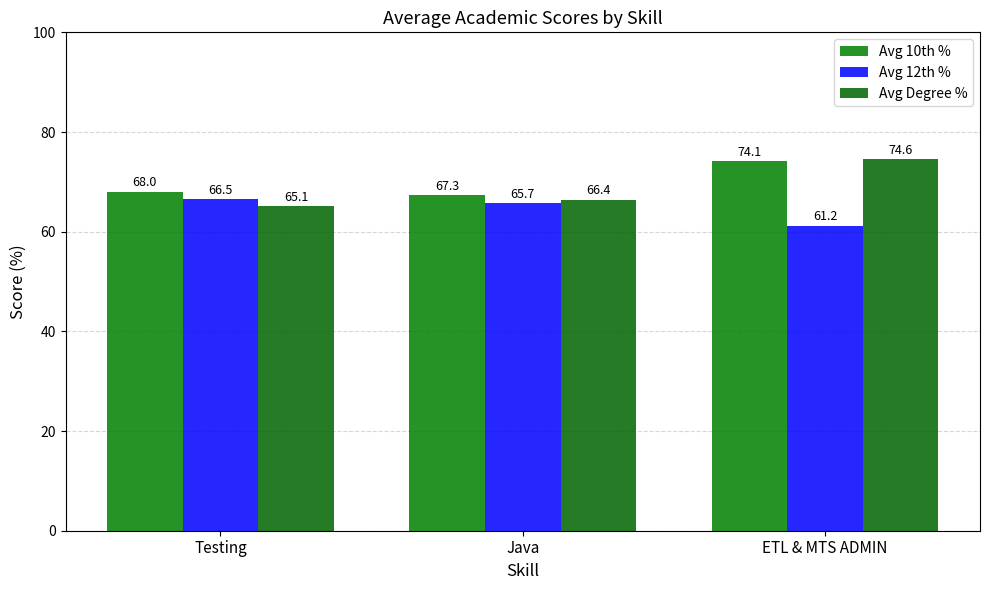

What is the minimum value for Avg 10th %?

67.3